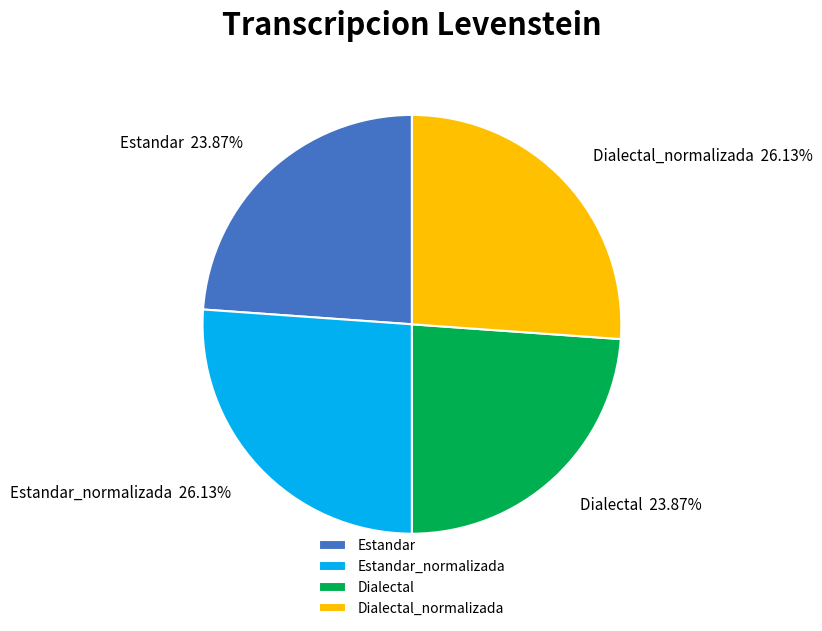

Between Estandar and Estandar_normalizada, which is larger?

Estandar_normalizada